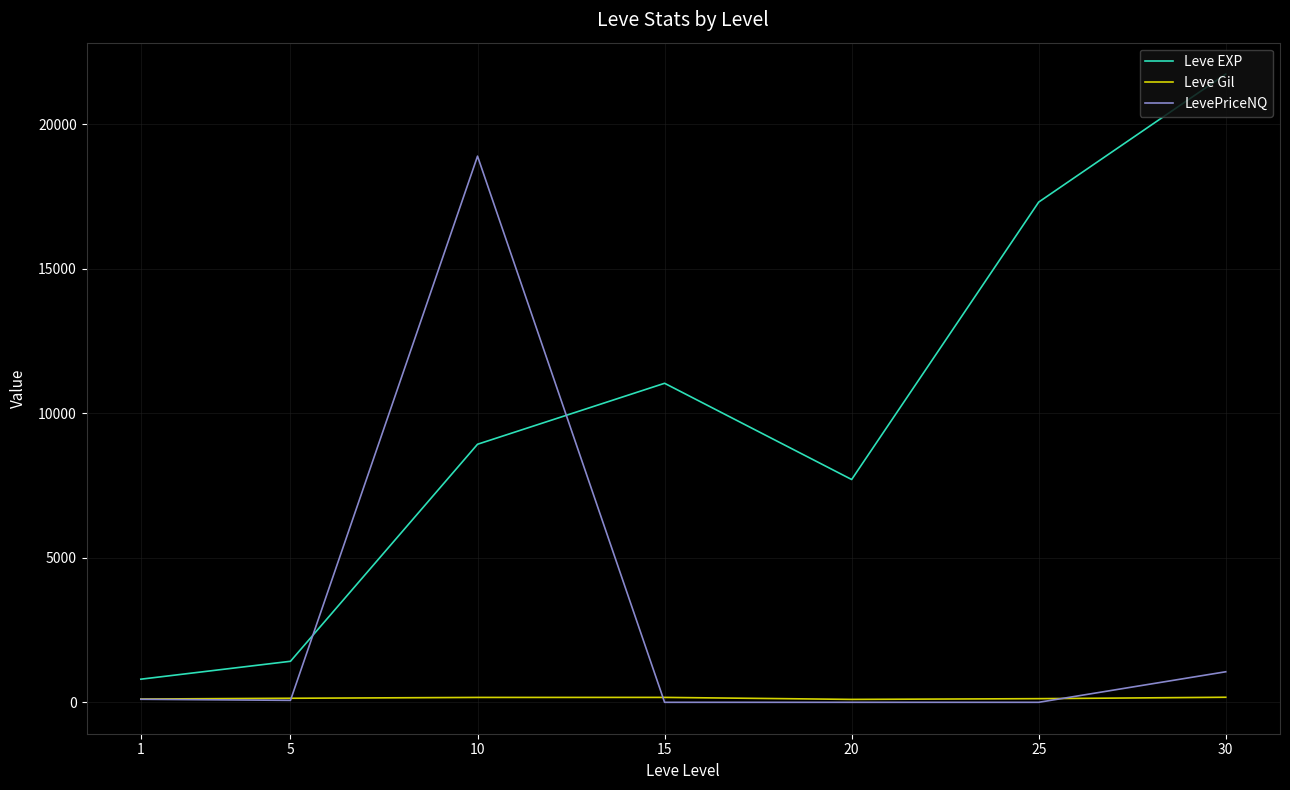

The value of Leve EXP at 10 is 8930.0. True or false?

True